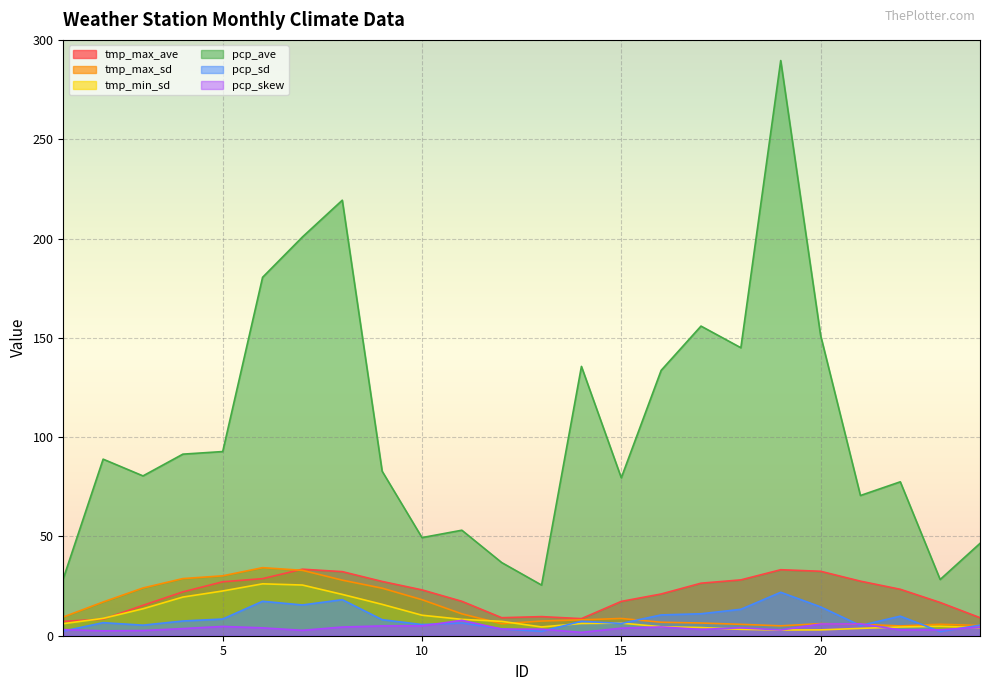

What is the sum of all tmp_max_ave values?

504.8